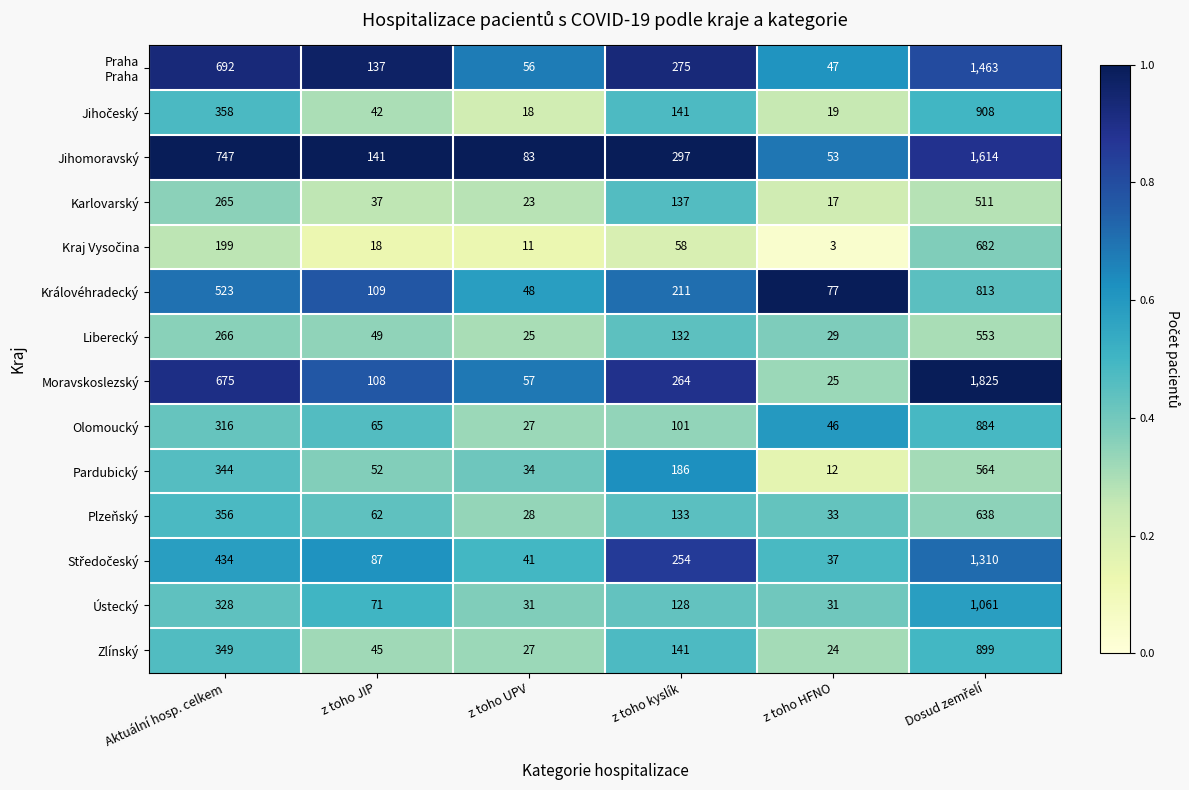

What is the difference between the Karlovarský values at z toho JIP and z toho HFNO?

20